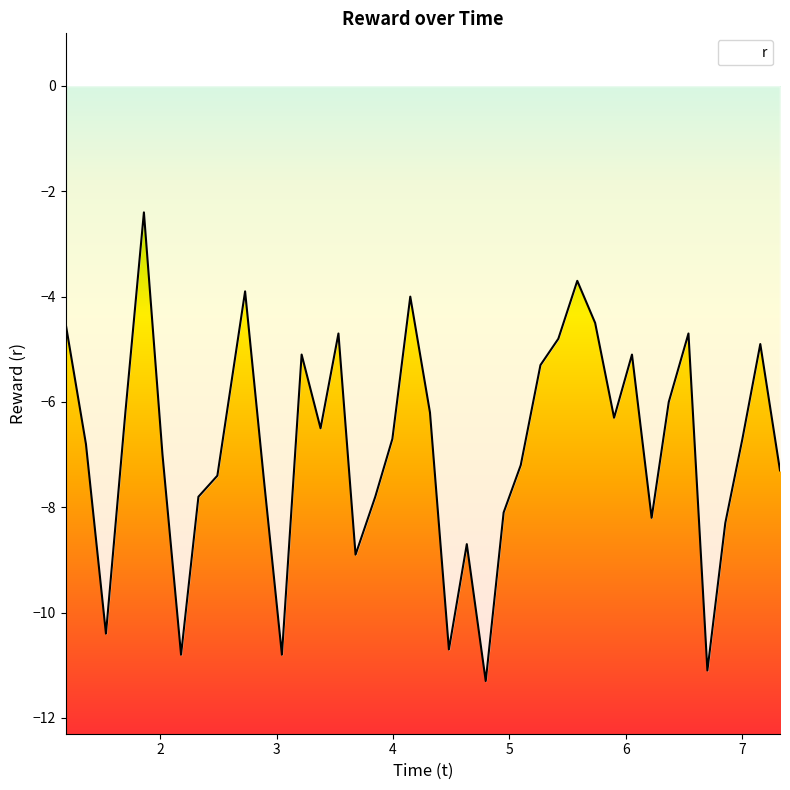

Which category has the lowest value across all series?

4.796851